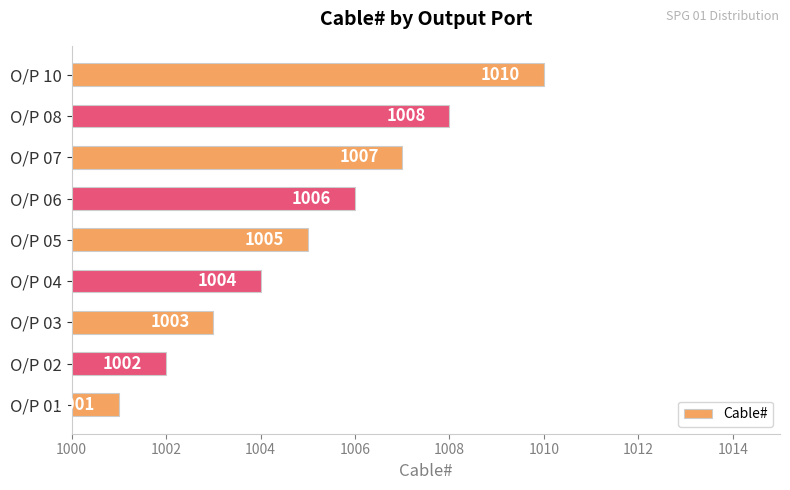

What is the difference between the maximum and minimum values?

9